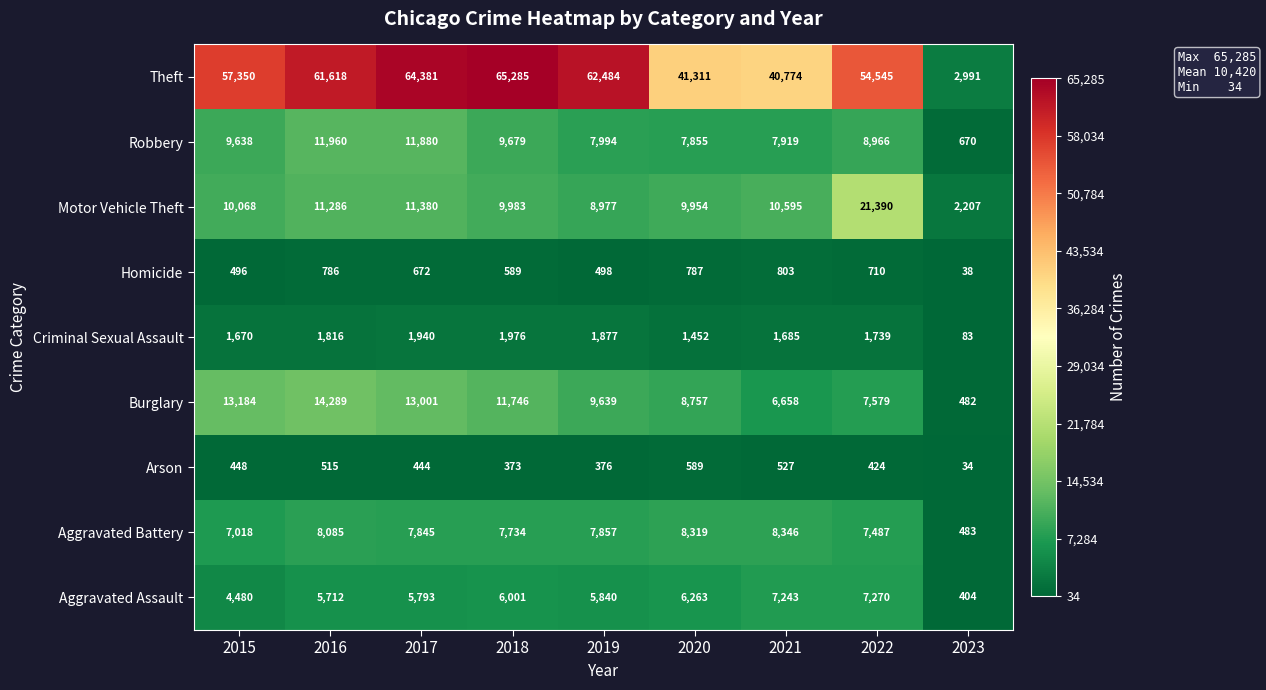

Where is Homicide nearest to the value 420?

2015